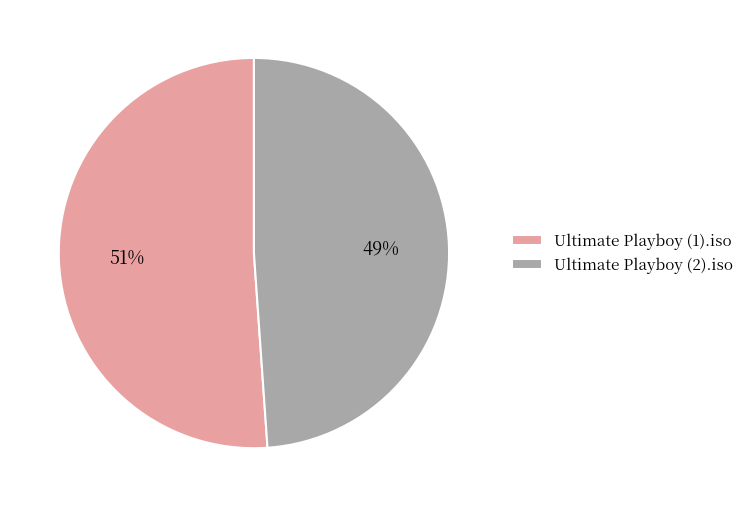

Which slice is the largest?

Ultimate Playboy (1).iso